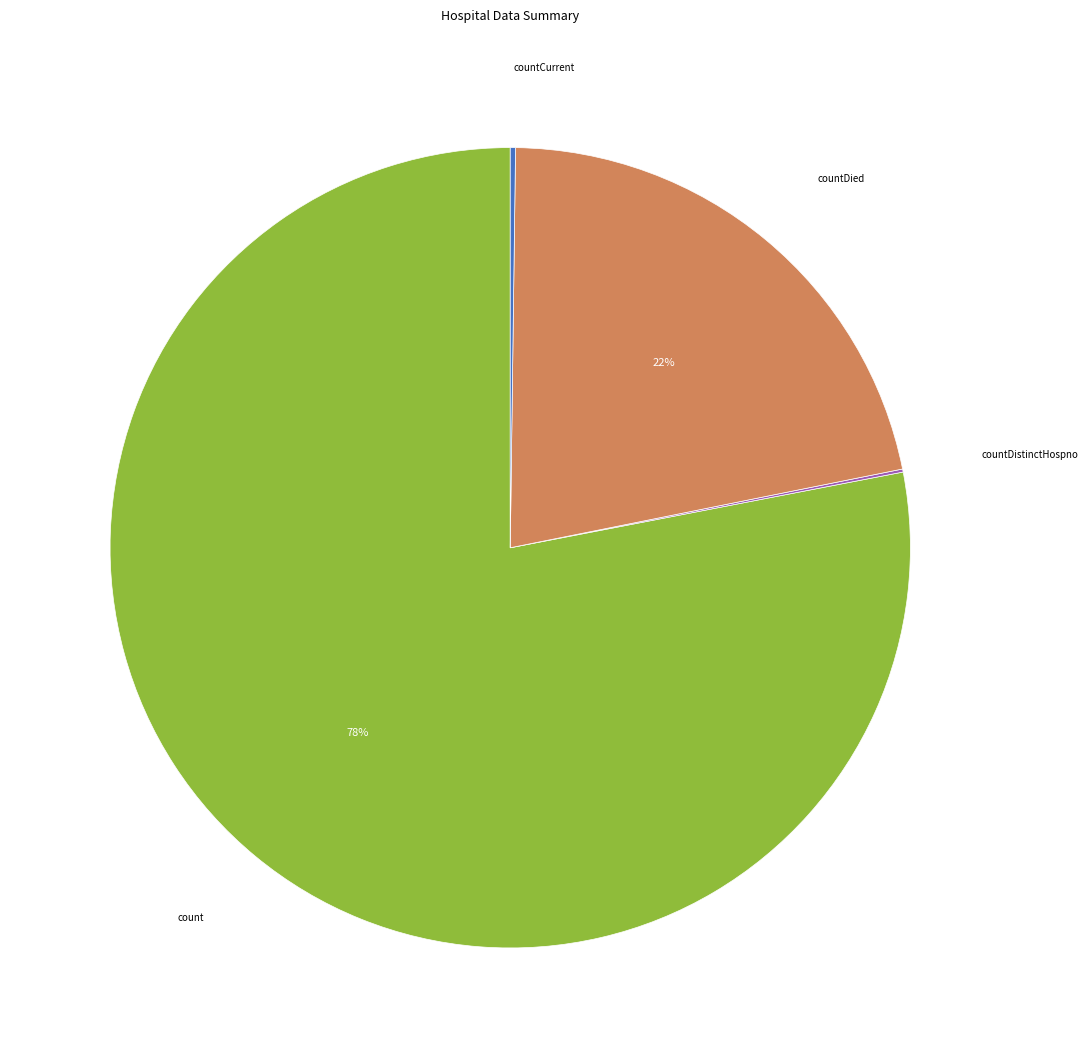

To the nearest percent, what is the difference between the largest and smallest slice percentages?

78%